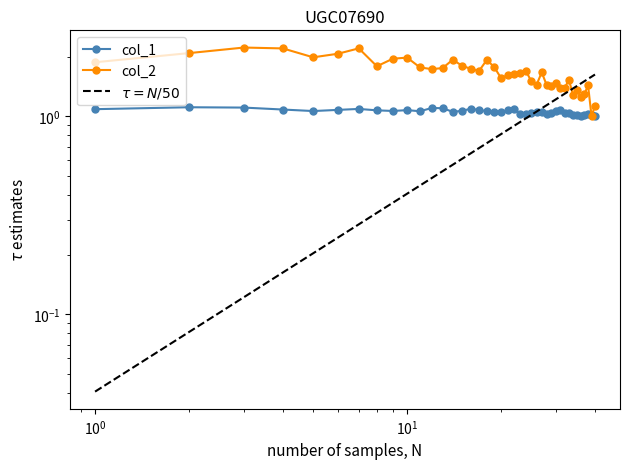

What is the average value of the col_1 series?

1.1